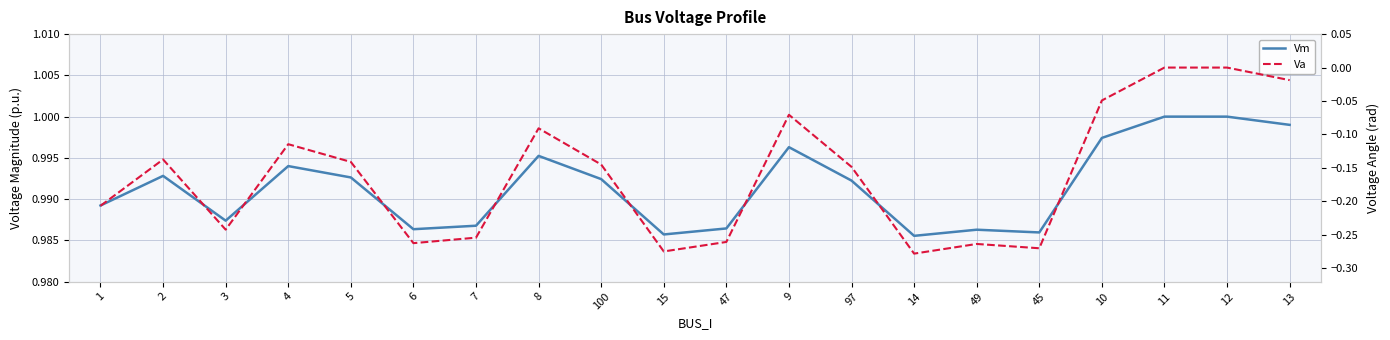

Is this an area chart (filled region under the line)?

No